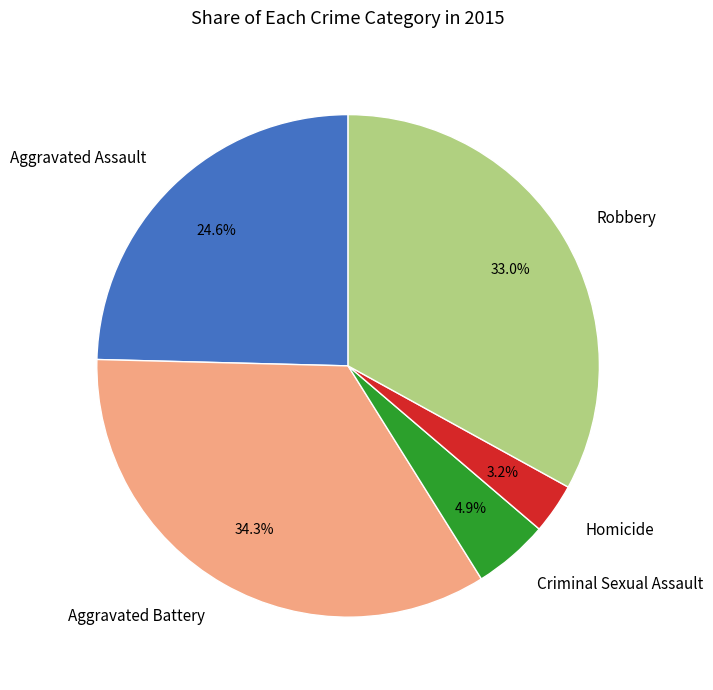

What is the total percentage of Homicide and Aggravated Assault?

27.8%